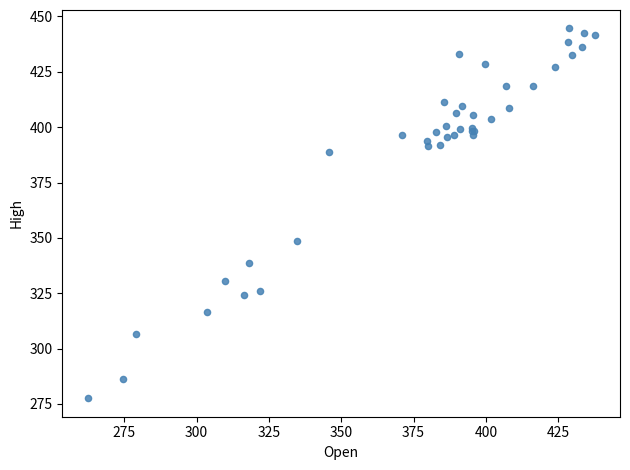

What Y value in the scatter plot is closest to 361?

348.6